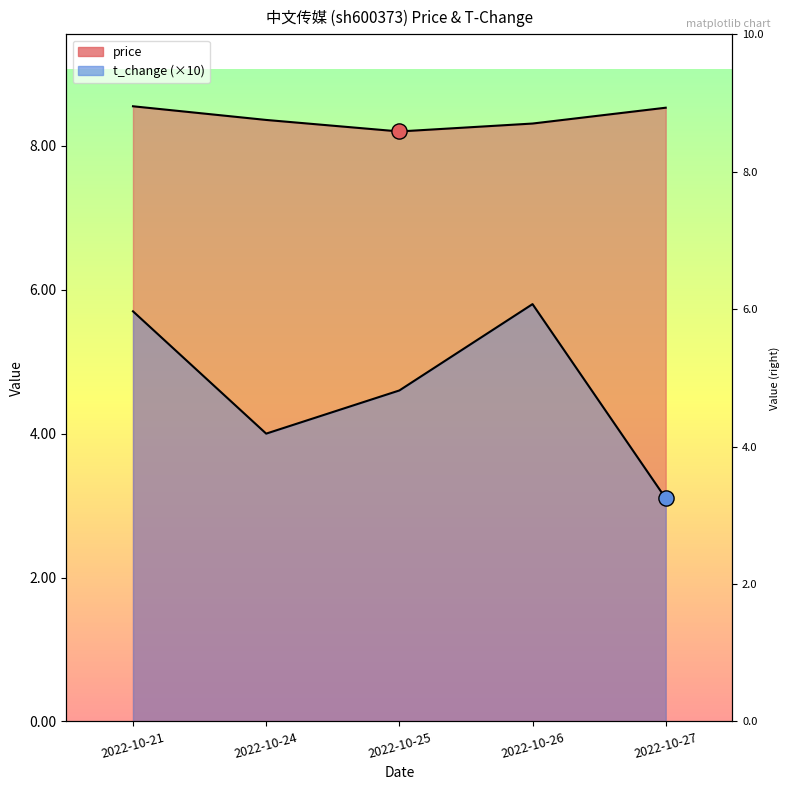

What are all the series names shown in the legend?

price, t_change